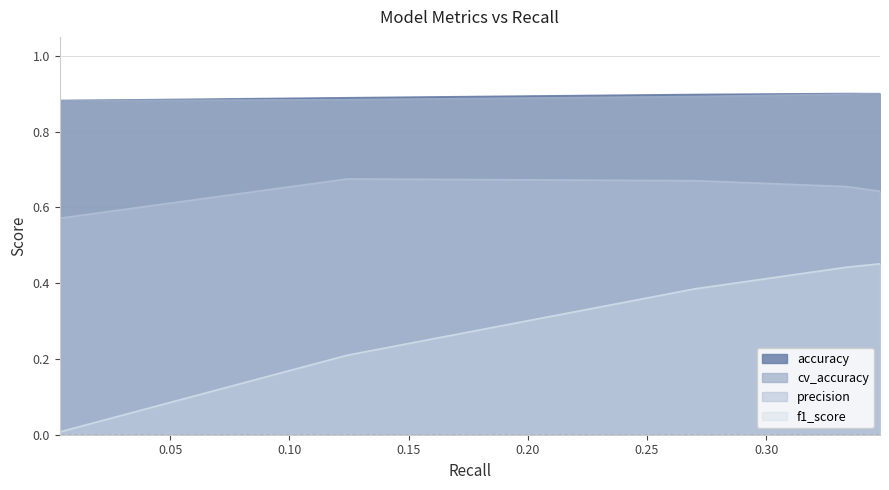

Reading left to right, extract all data points from this chart.

accuracy: 0.9	0.9	0.9	0.9	0.9	0.9	0.9
precision: 0.6	0.7	0.7	0.7	0.6	0.6	0.6
f1_score: 0.0	0.2	0.4	0.4	0.5	0.5	0.5
cv_accuracy: 0.9	0.9	0.9	0.9	0.9	0.9	0.9